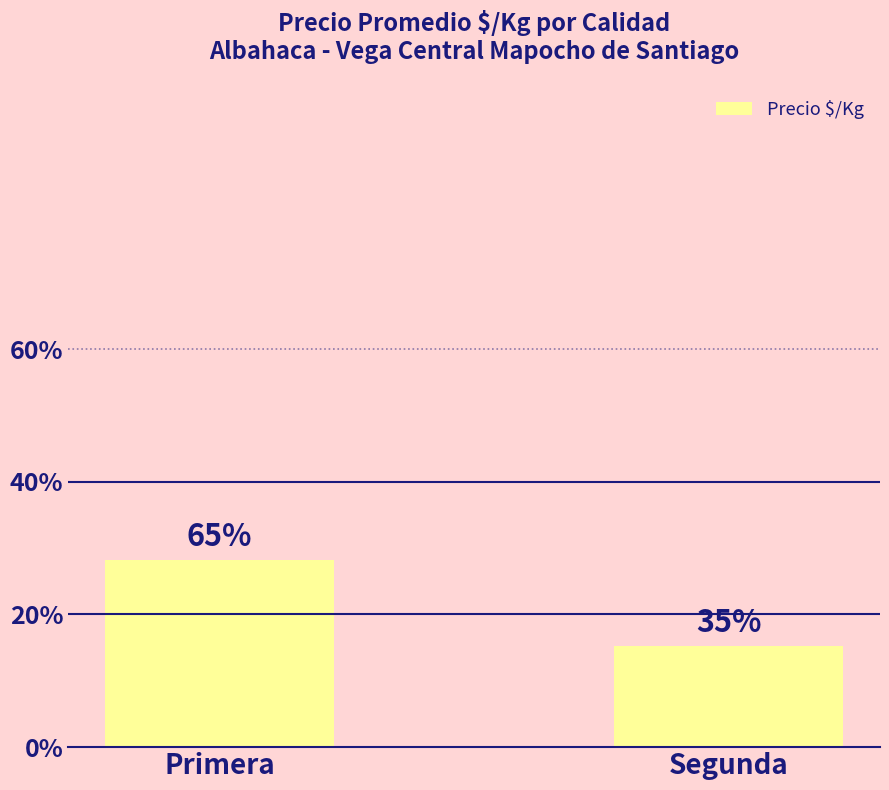

Does the chart contain any negative values?

No